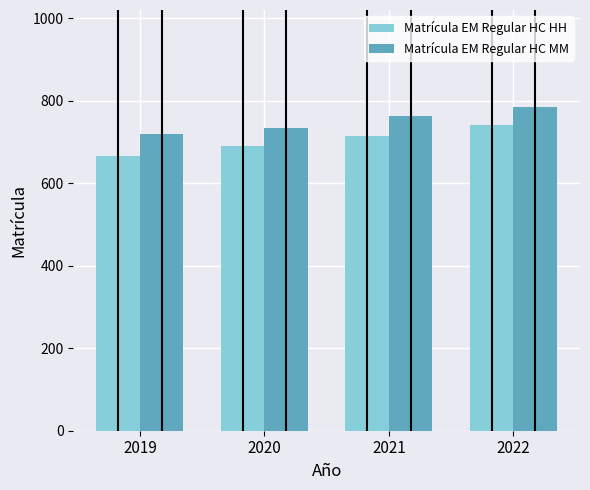

The Matrícula EM Regular HC MM series shows 733.4 at 2020. True or false?

True